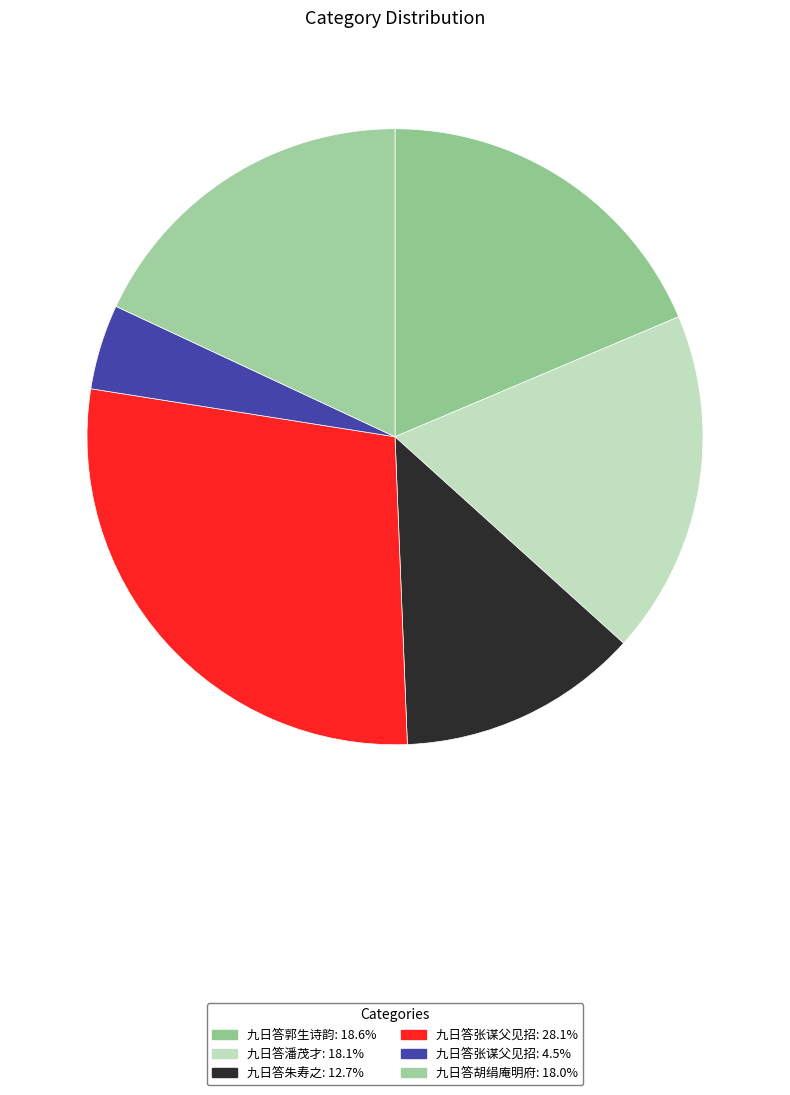

What is the smallest slice in the pie chart?

九日答张谋父见招